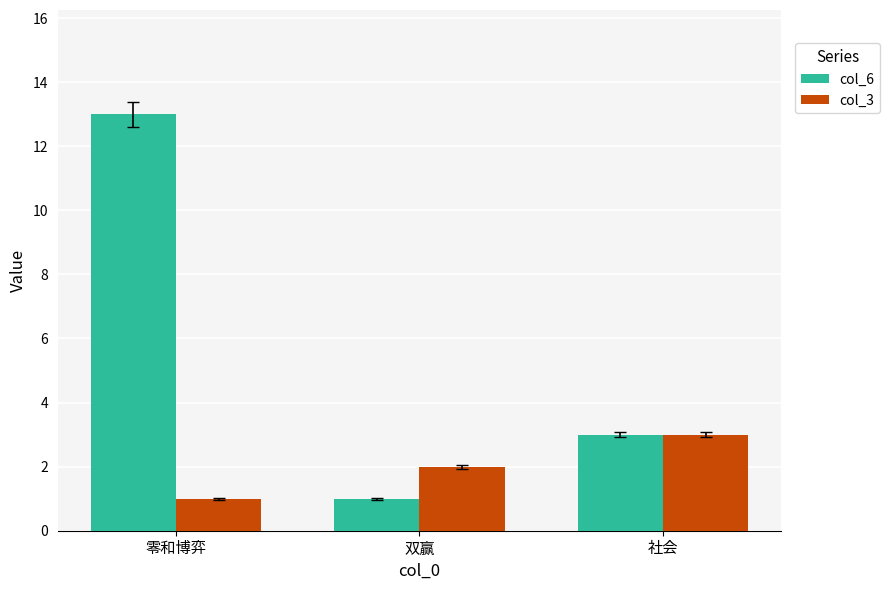

Reading left to right, extract all data points from this chart.

col_6: 零和博弈=13	双赢=1	社会=3
col_3: 零和博弈=1	双赢=2	社会=3